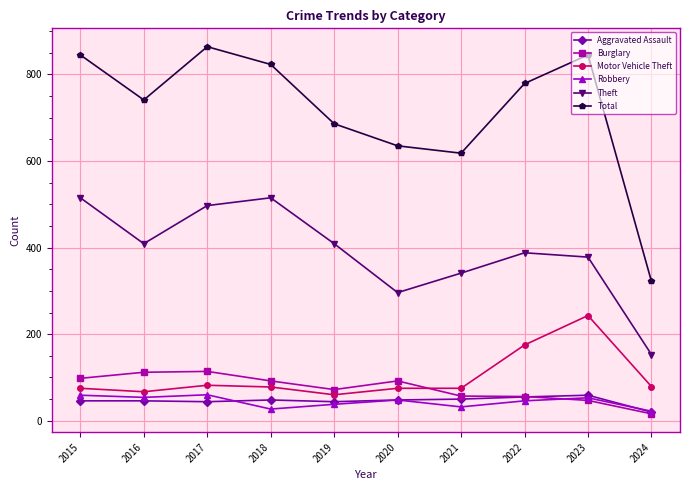

What is the total value across all series at 2022?

1499